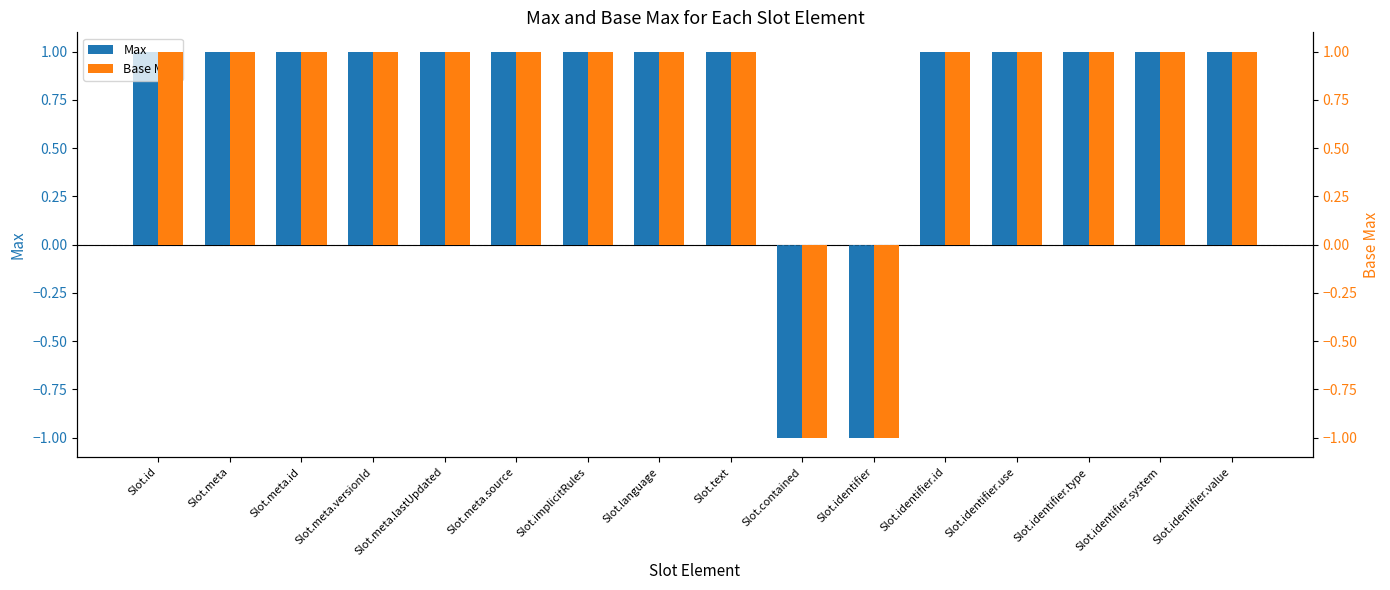

What is the difference between the second highest and minimum values in the Base Max series?

2